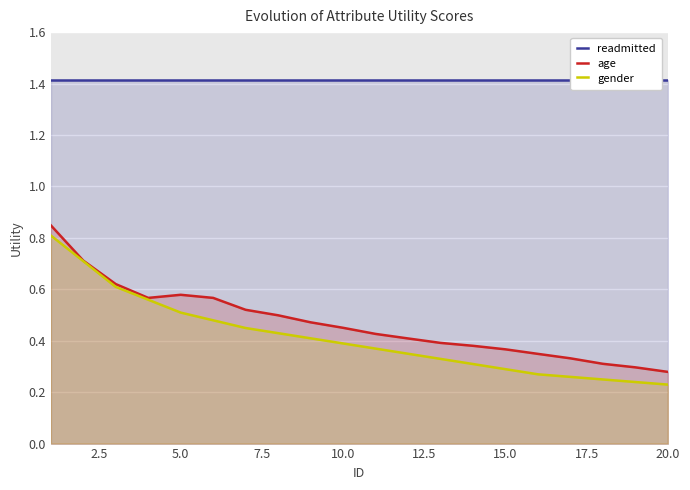

True or false: gender has a value of 0.4 at 10.0.

True